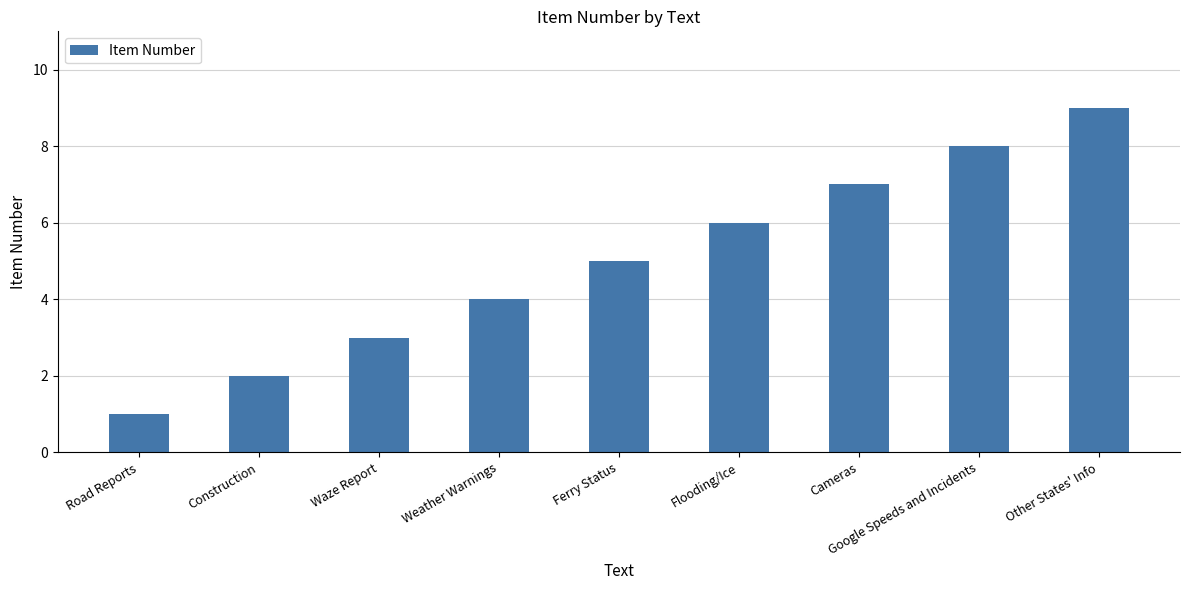

What position from the right is Flooding/Ice?

4